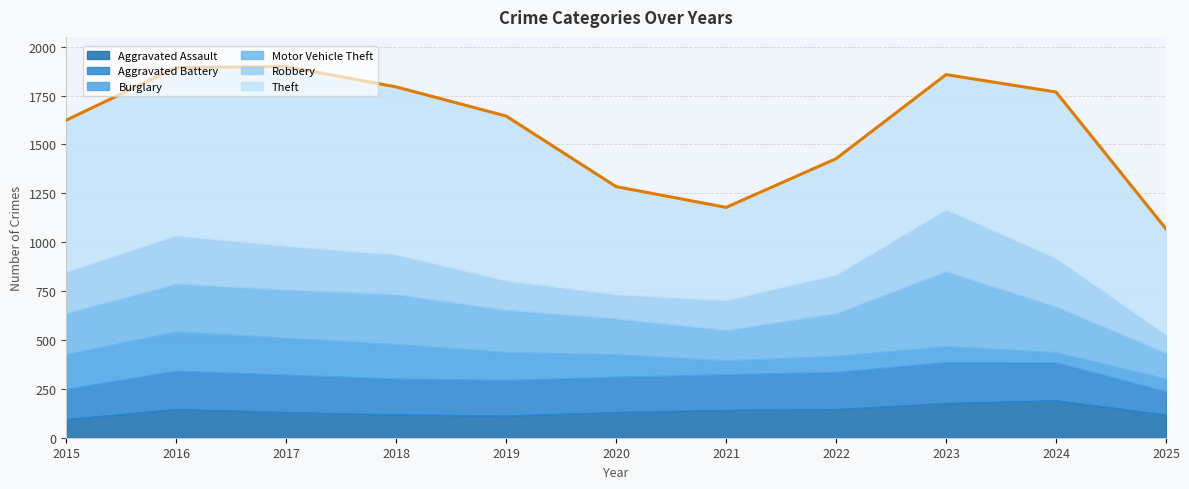

At which label does Burglary reach its minimum?

2024